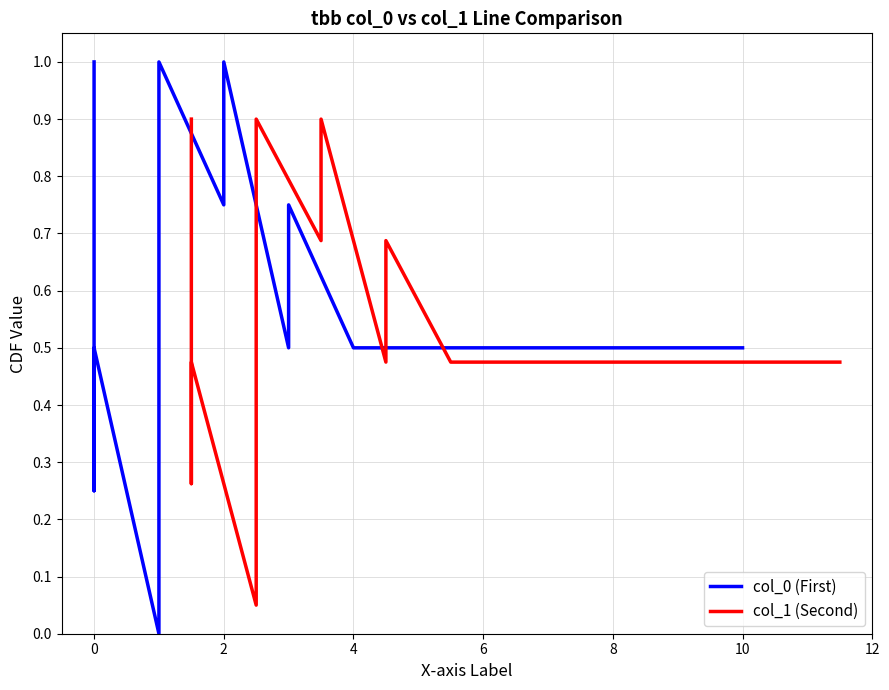

What is the label of the 8th point from the right?

10